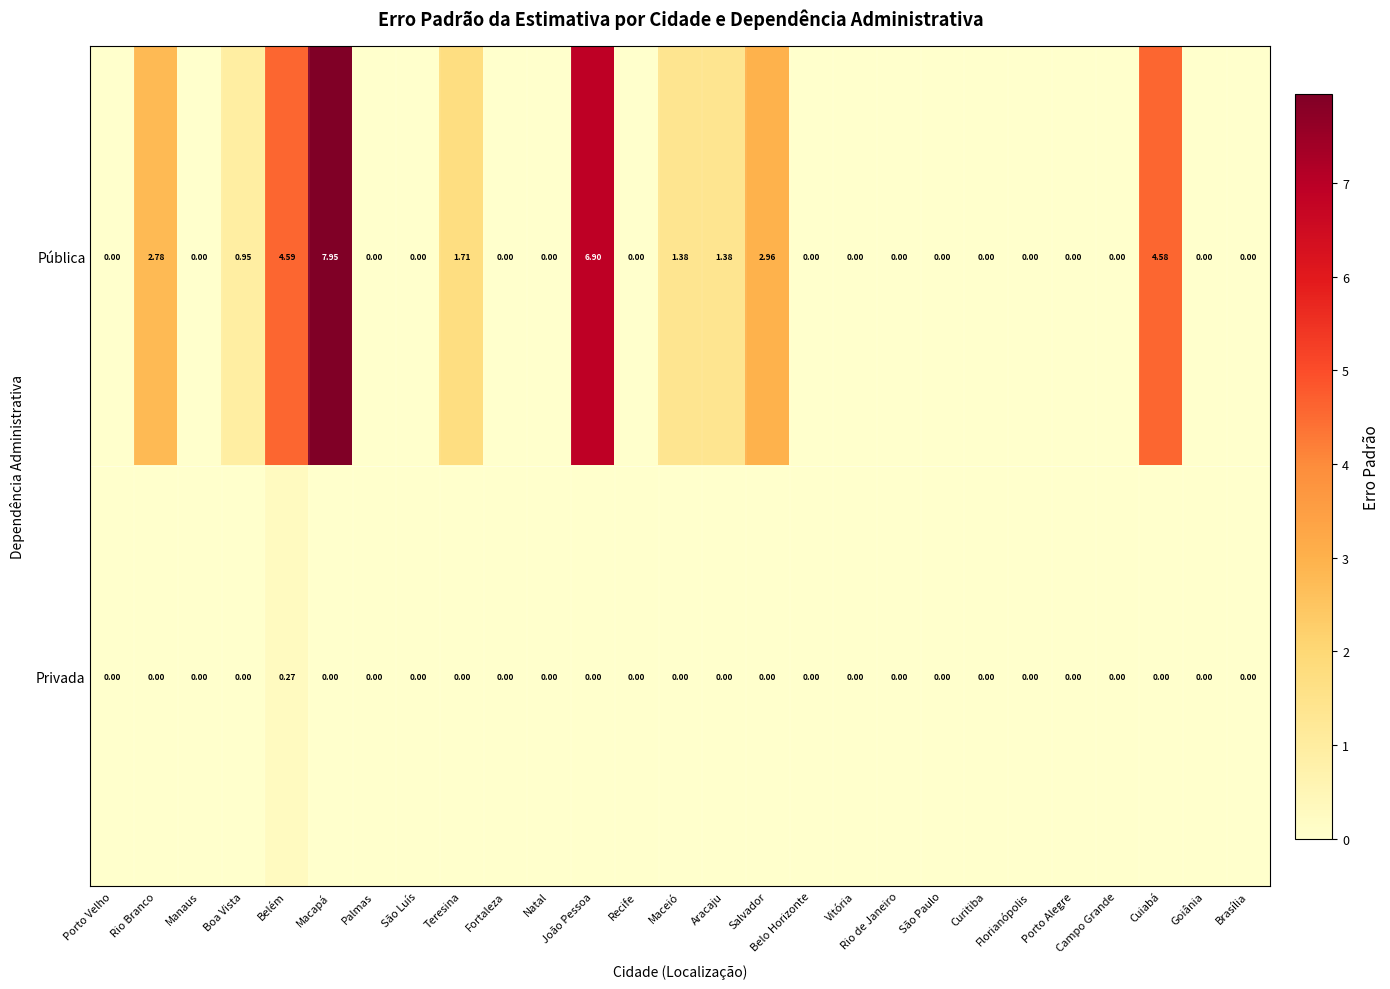

Rank the series by their average value, from lowest to highest.

Privada, Pública